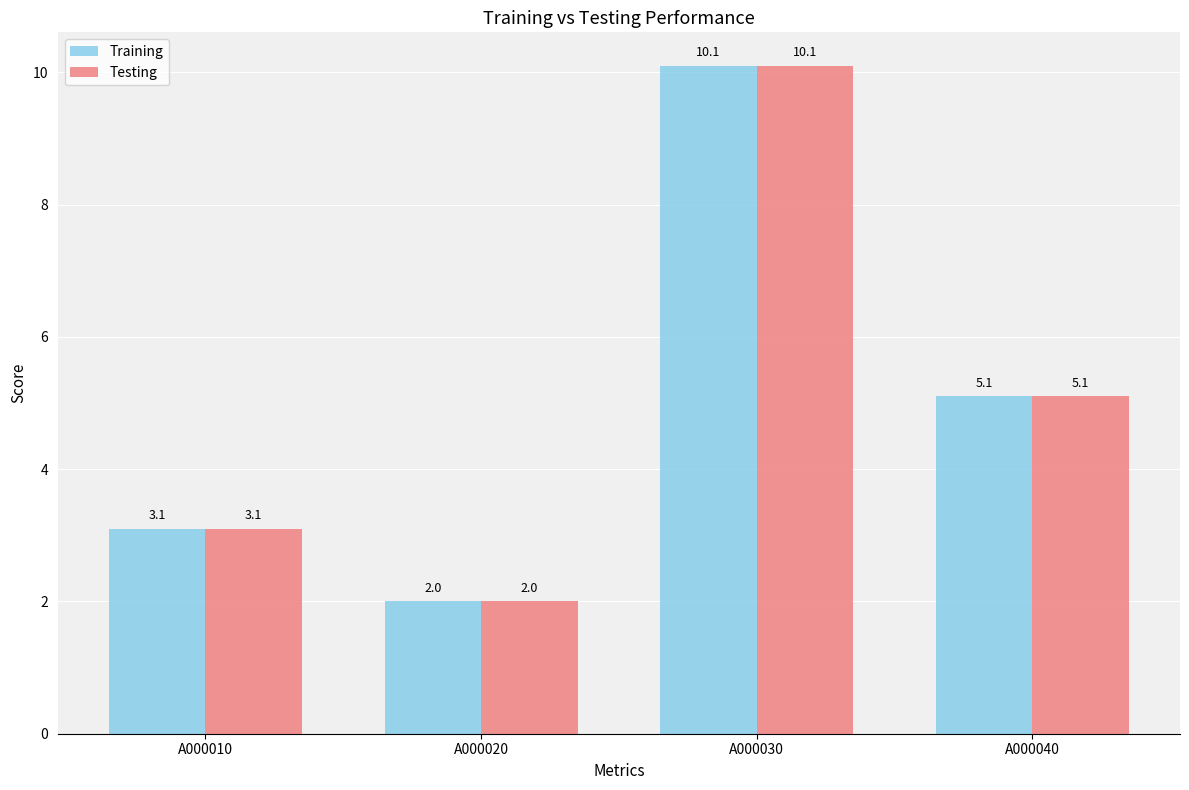

Which category has the lowest value across all series?

A000020